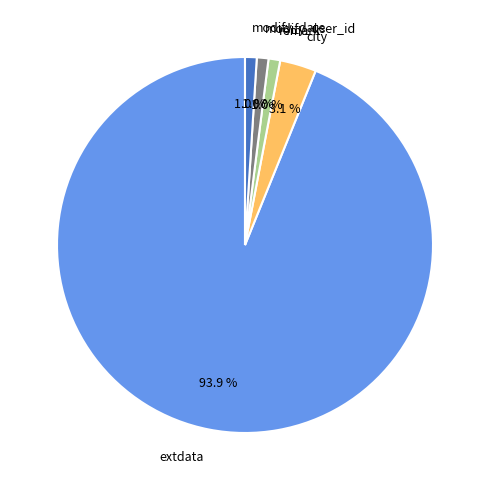

Combined, what portion of the pie is extdata and modify_user_id?

94.9%